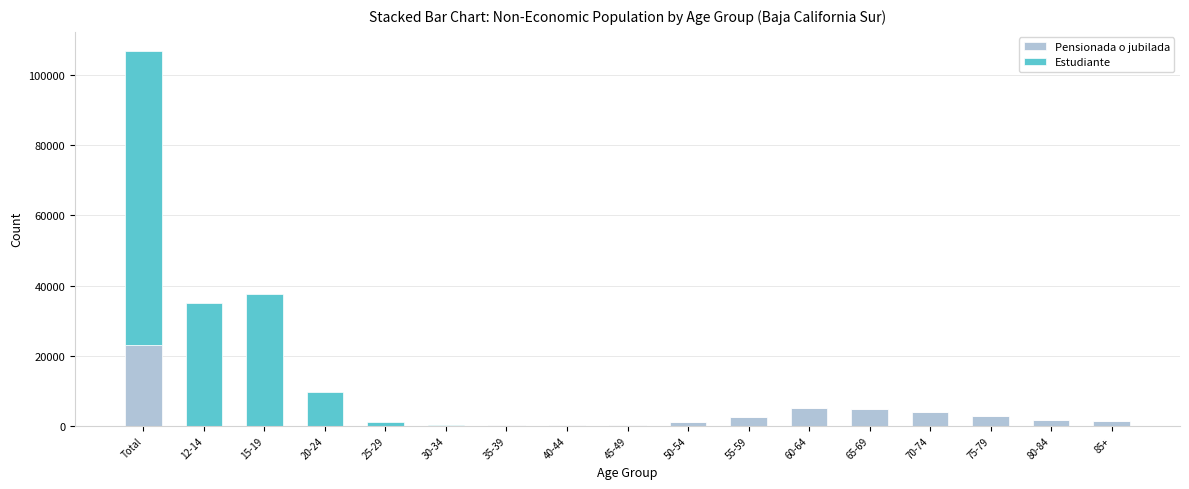

What is the sum of the Pensionada o jubilada values at 15-19 and 30-34?

41